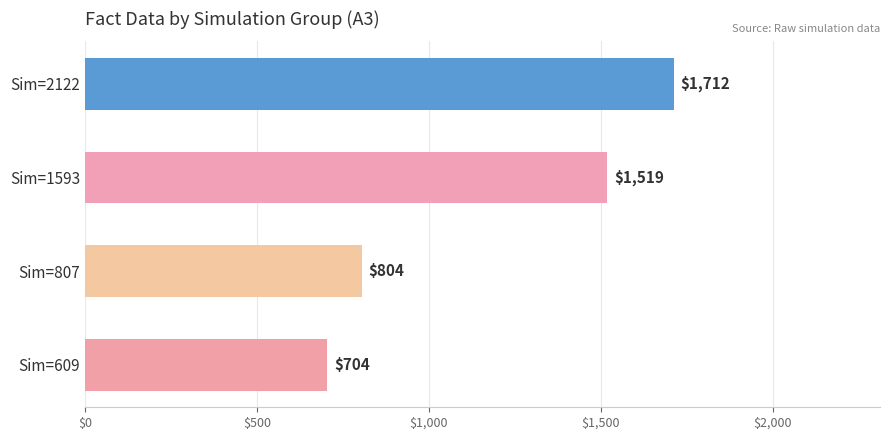

Are the bars grouped side by side (vs. stacked)?

No